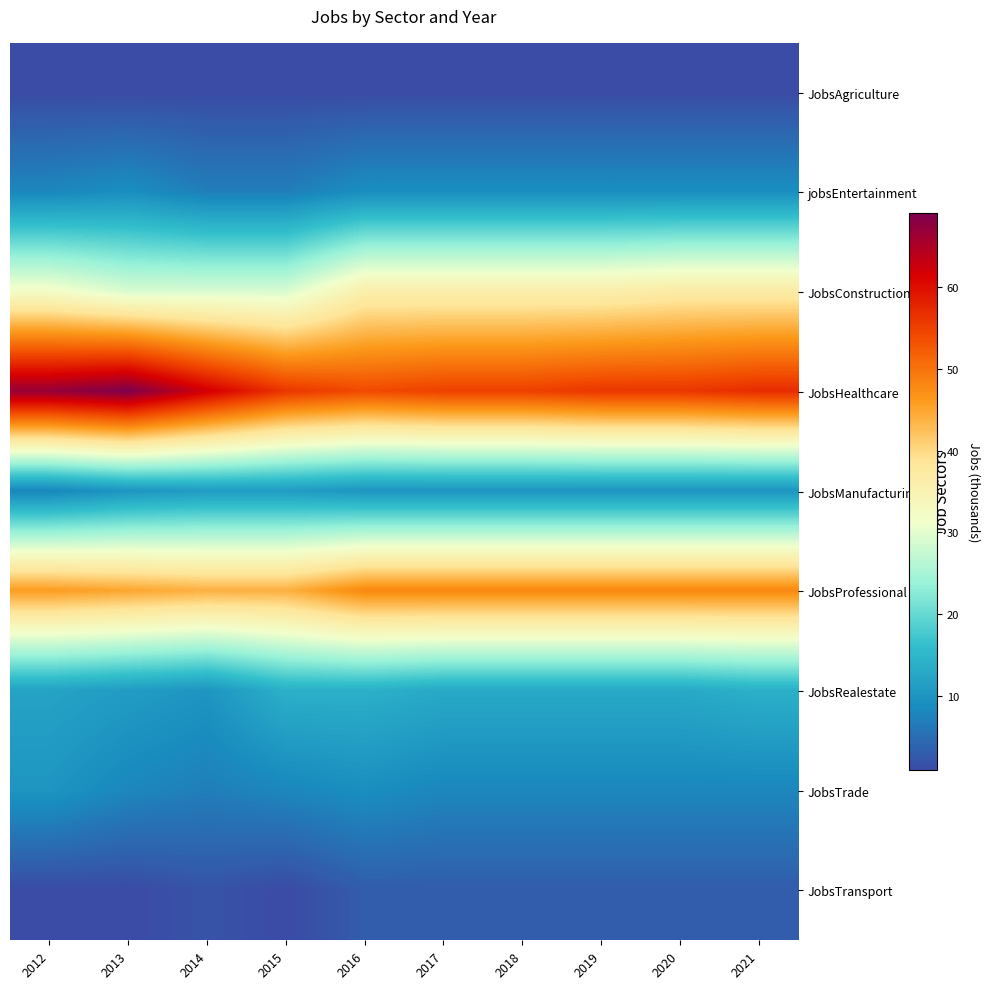

Reading left to right, transcribe all the data shown in this chart.

JobsAgriculture: 2012=1	2013=1	2014=1	2015=1	2016=1	2017=1	2018=1	2019=1	2020=1	2021=1
jobsEntertainment: 2012=8	2013=9	2014=7	2015=7	2016=9	2017=9	2018=9	2019=9	2020=9	2021=9
JobsConstruction: 2012=32	2013=29	2014=29	2015=29	2016=36	2017=36	2018=36	2019=36	2020=37	2021=37
JobsHealthcare: 2012=67	2013=69	2014=62	2015=56	2016=54	2017=55	2018=55	2019=56	2020=56	2021=57
JobsManufacturing: 2012=8	2013=10	2014=11	2015=11	2016=10	2017=10	2018=10	2019=10	2020=10	2021=10
JobsProfessional: 2012=46	2013=45	2014=44	2015=44	2016=48	2017=48	2018=48	2019=48	2020=48	2021=48
JobsRealestate: 2012=12	2013=11	2014=10	2015=14	2016=14	2017=13	2018=13	2019=13	2020=13	2021=14
JobsTrade: 2012=10	2013=8	2014=7	2015=8	2016=9	2017=8	2018=8	2019=8	2020=8	2021=8
JobsTransport: 2012=1	2013=1	2014=2	2015=1	2016=3	2017=3	2018=3	2019=3	2020=3	2021=3